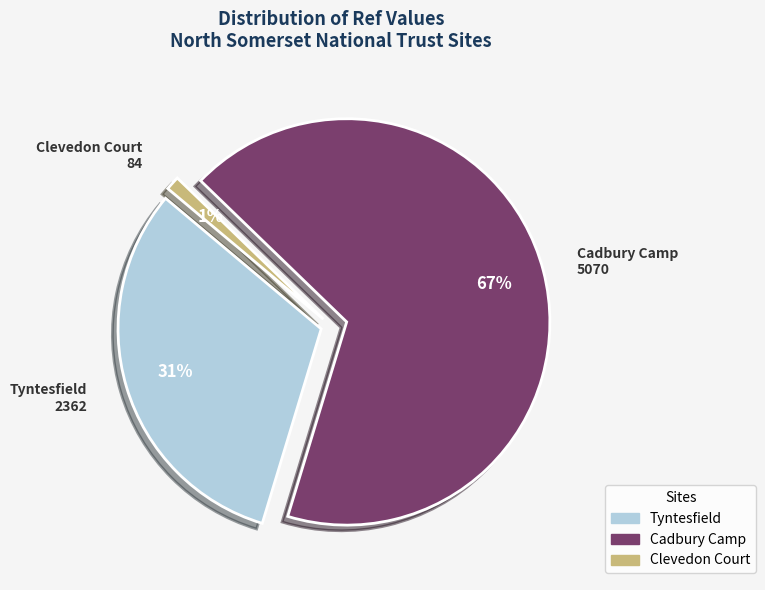

To the nearest percent, what portion does Clevedon Court represent?

1%